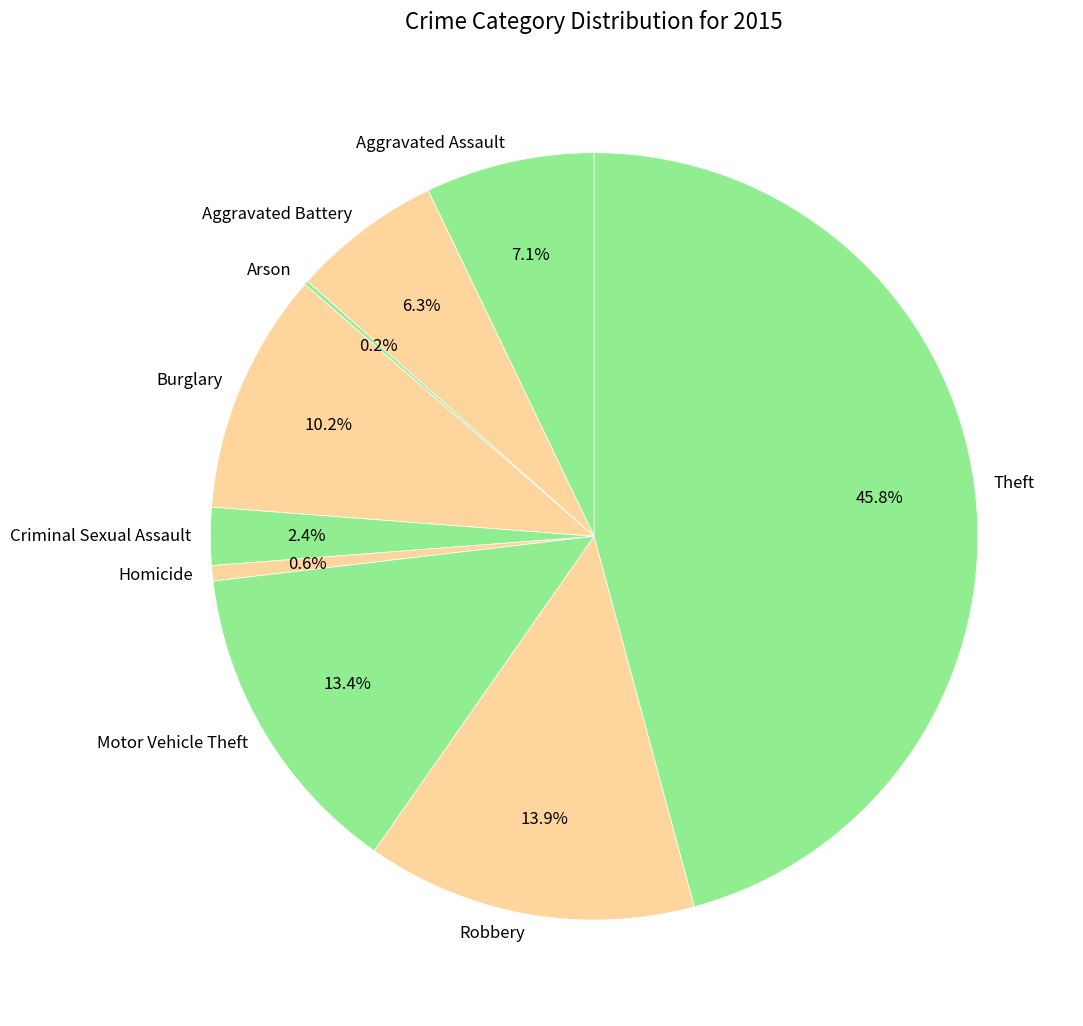

Between Burglary and Motor Vehicle Theft, which is larger?

Motor Vehicle Theft